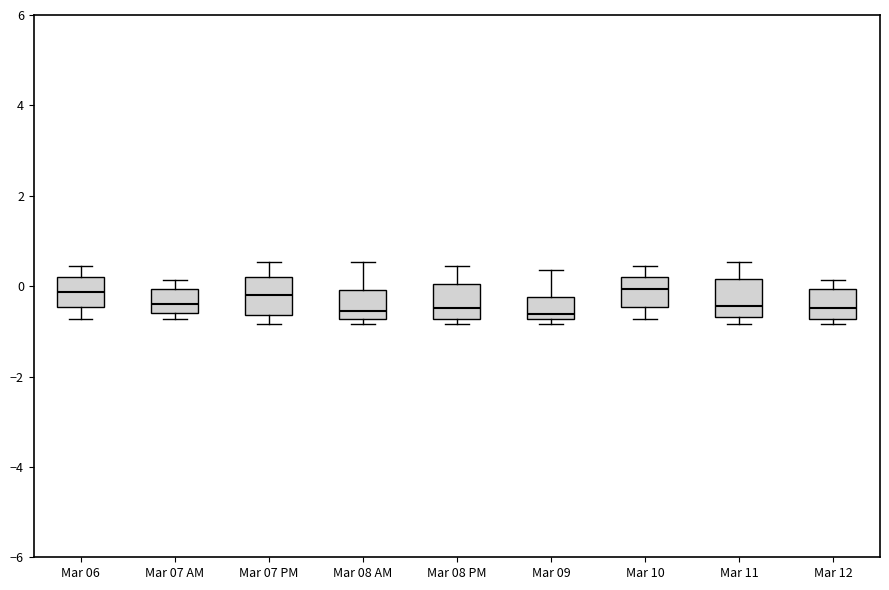

Where is the lower edge of the box for Mar 07 AM on the y-axis? The values are not printed on the chart, so give them approximately, as read against the axis.

-0.6